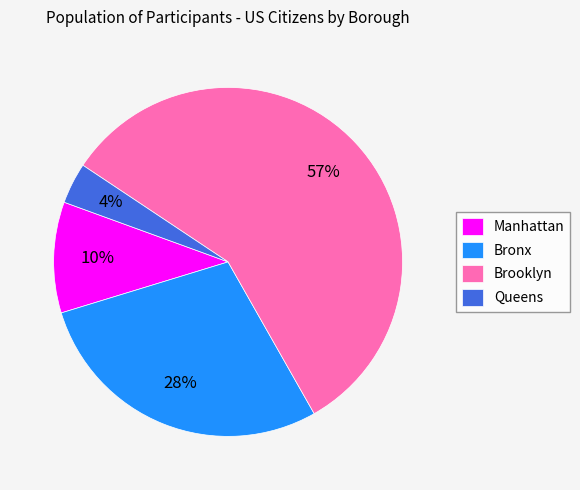

The Bronx slice represents 28% of the pie. True or false?

True